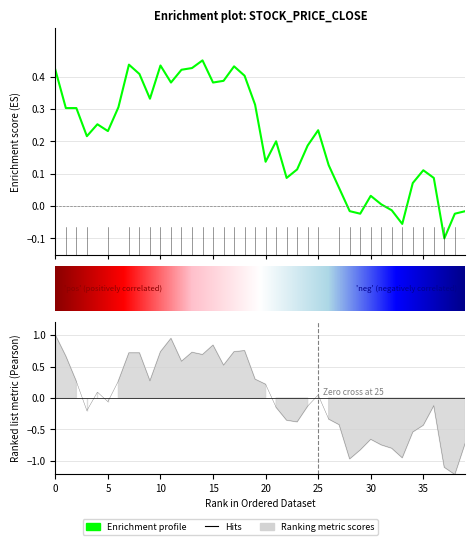

How many interior local peaks does the Close series have?

9